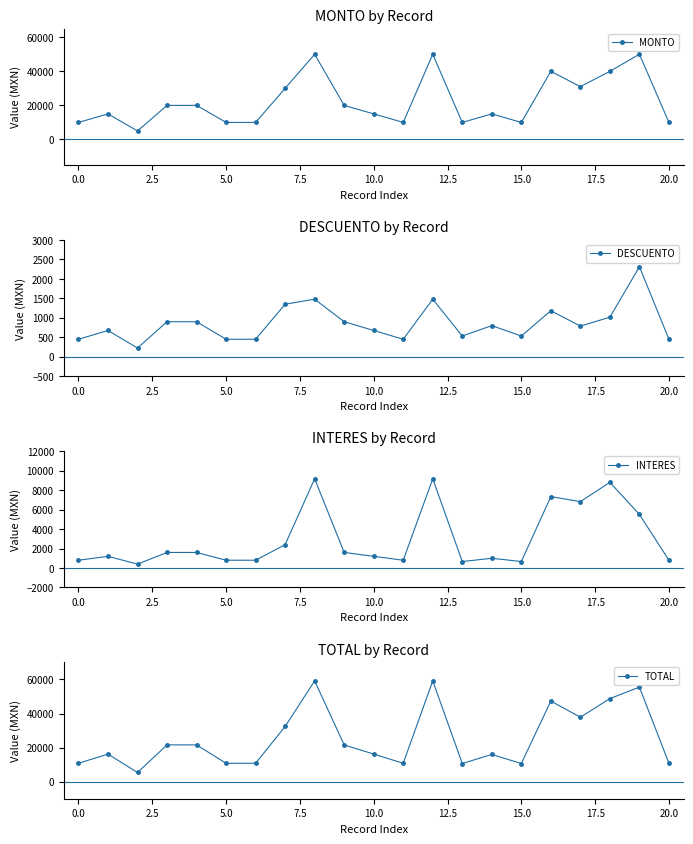

How many data points in DESCUENTO are above 787?

11